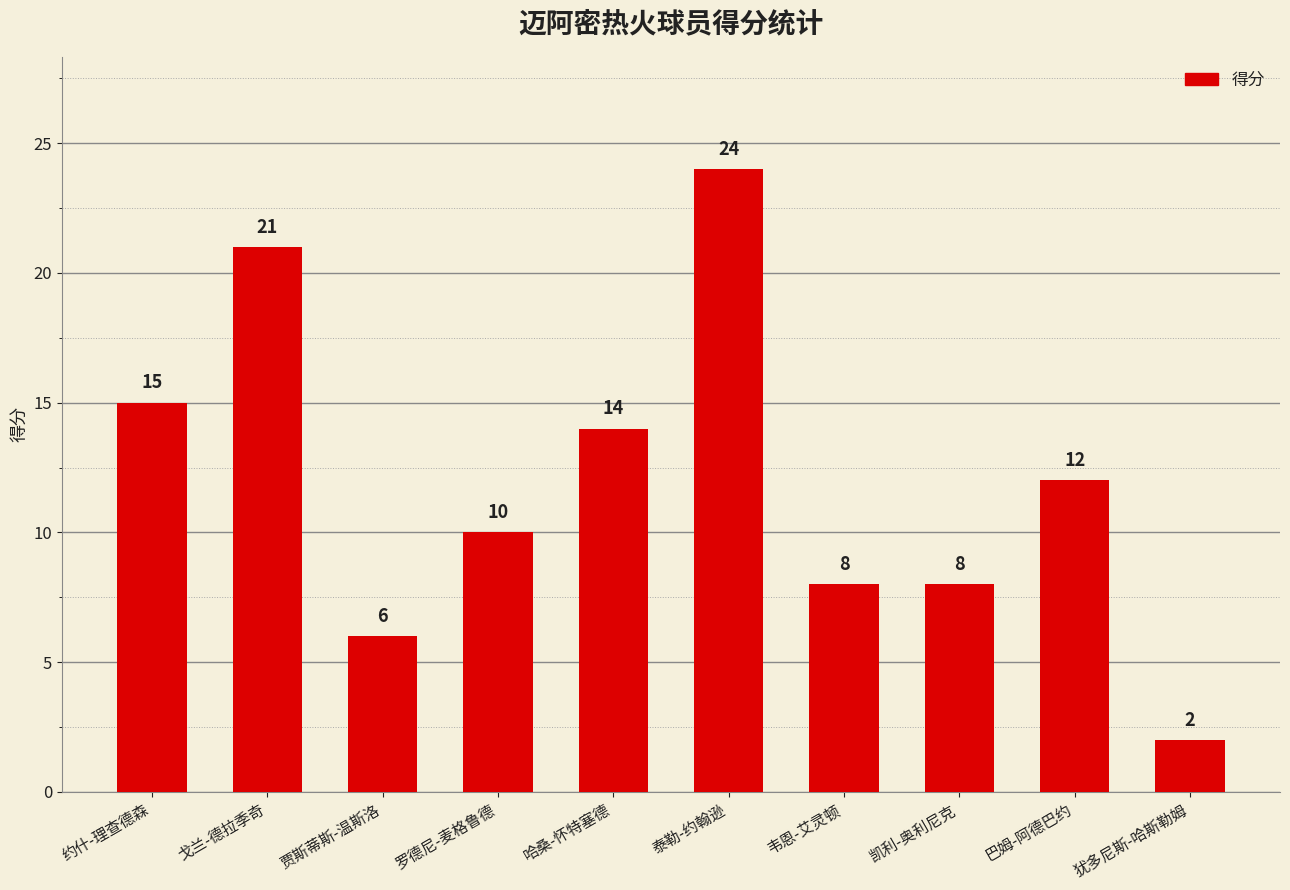

What is the greatest value displayed?

24